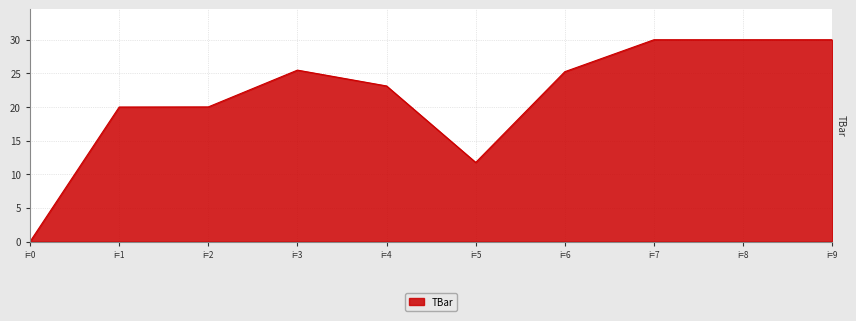

Which has a higher value, i=9 or i=1?

i=9